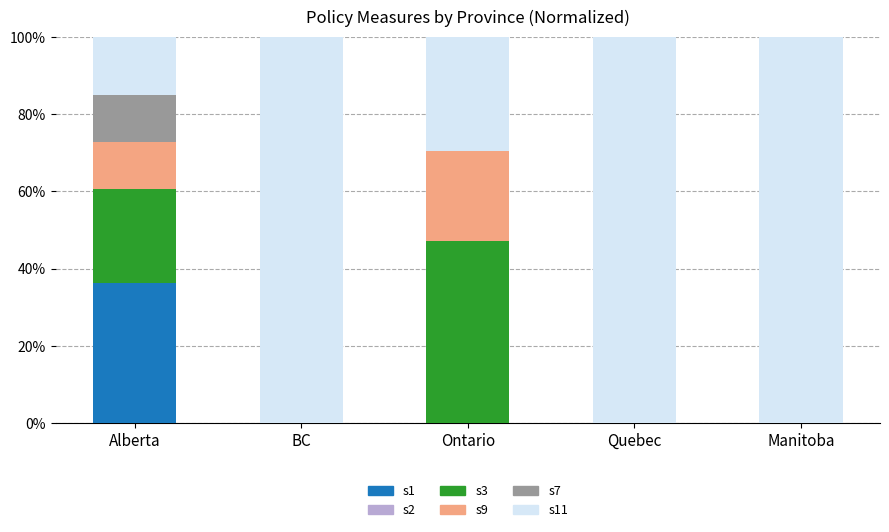

Reading left to right, what are the values for s1?

Alberta=36.4	BC=0.0	Ontario=0.0	Quebec=0.0	Manitoba=0.0